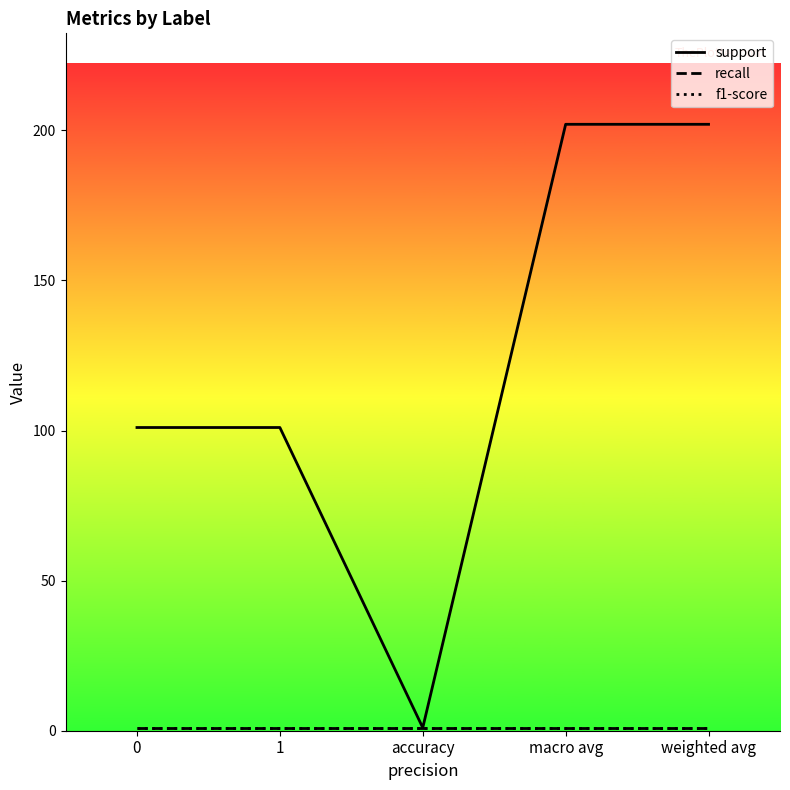

Between 0 and macro avg, which series saw the biggest shift?

support